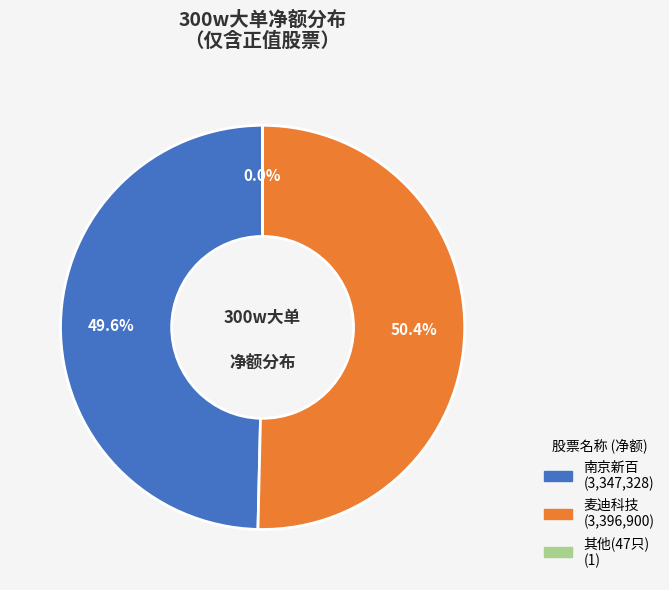

Which slice represents more than half of the pie?

麦迪科技